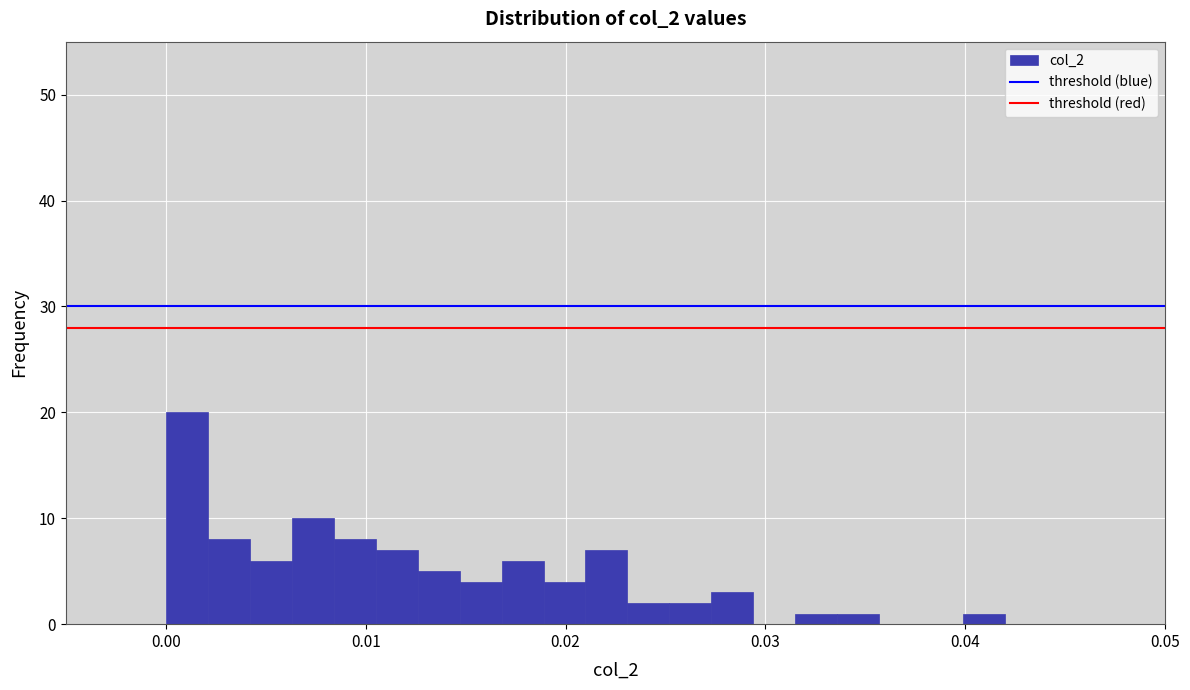

Read against the x-axis, roughly where is the centre of the tallest bar?

0.001